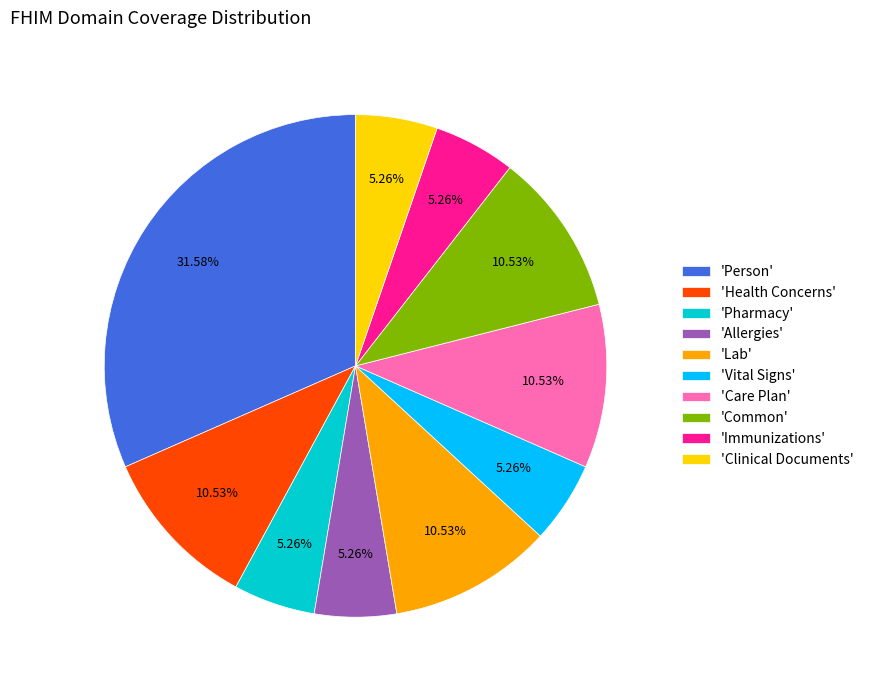

Which category has the biggest portion of the pie?

'Person'